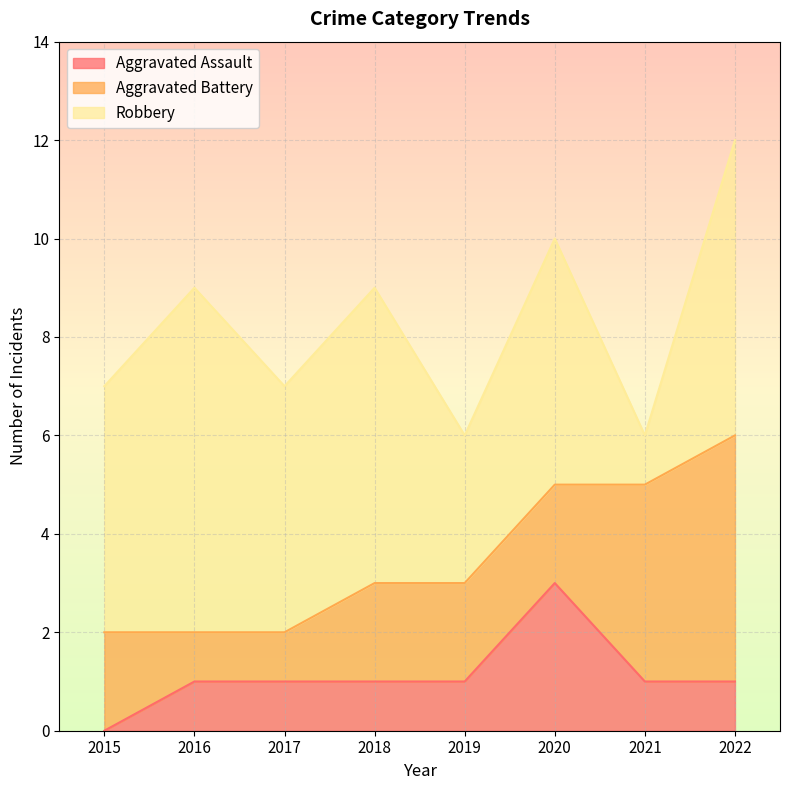

What is the value of the Aggravated Assault point at the 3rd from the left?

1